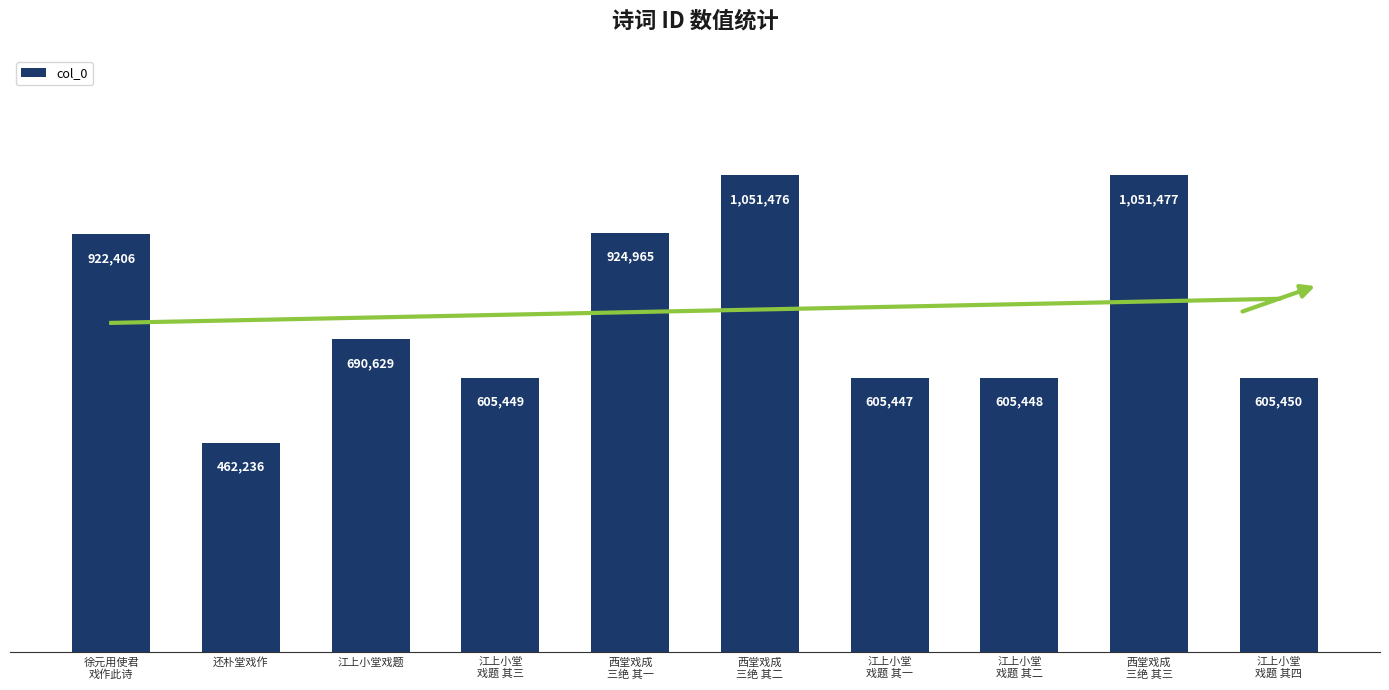

Which has a higher value, 江上小堂
戏题 其一 or 江上小堂戏题?

江上小堂戏题